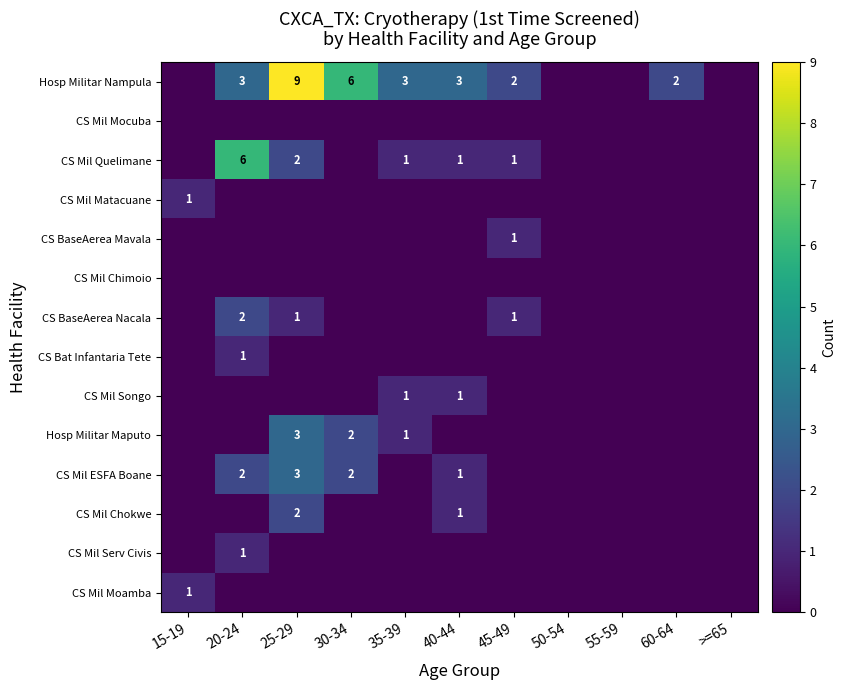

The value of CS Mil ESFA Boane at 20-24 is 1. True or false?

False